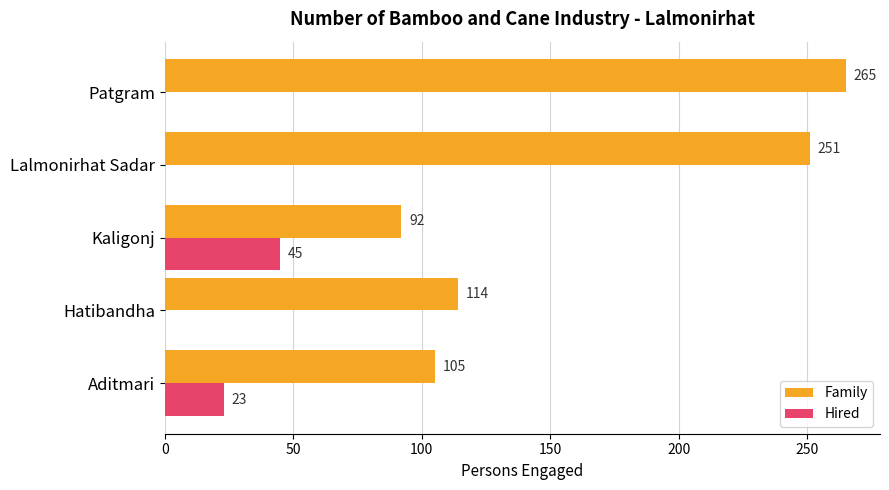

What is the sum of the Family values at Lalmonirhat Sadar and Aditmari?

356